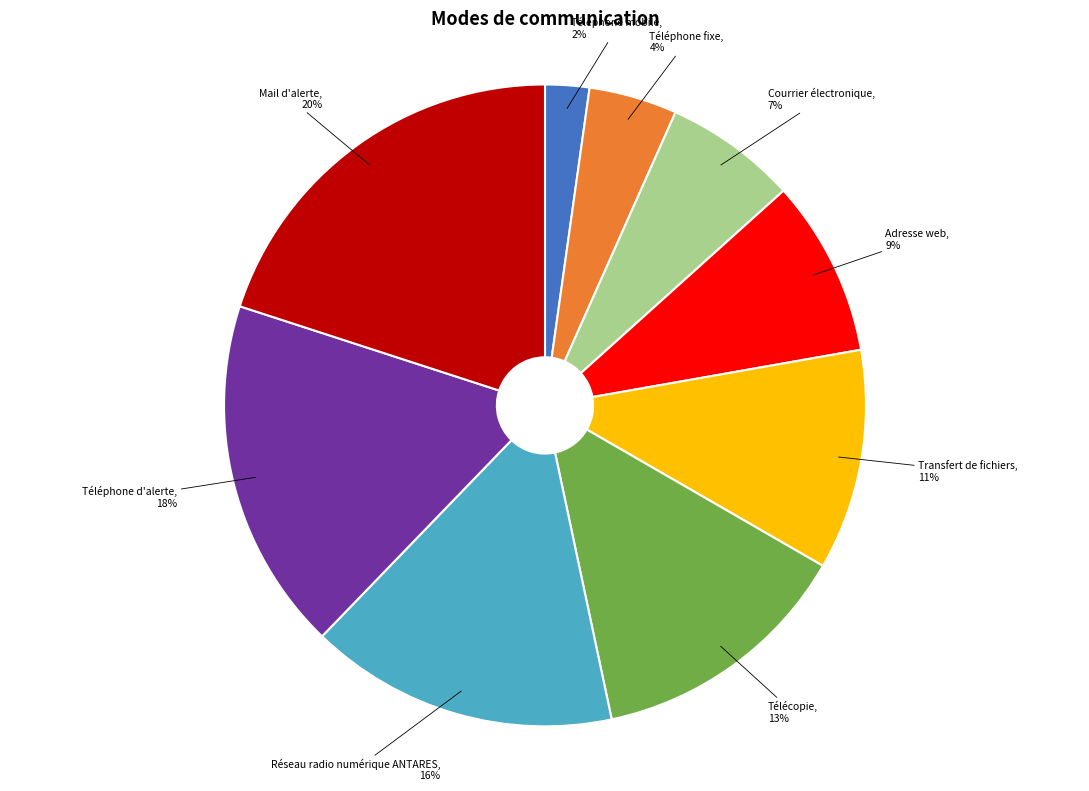

Combined, do Téléphone fixe and Transfert de fichiers account for over 50%?

No